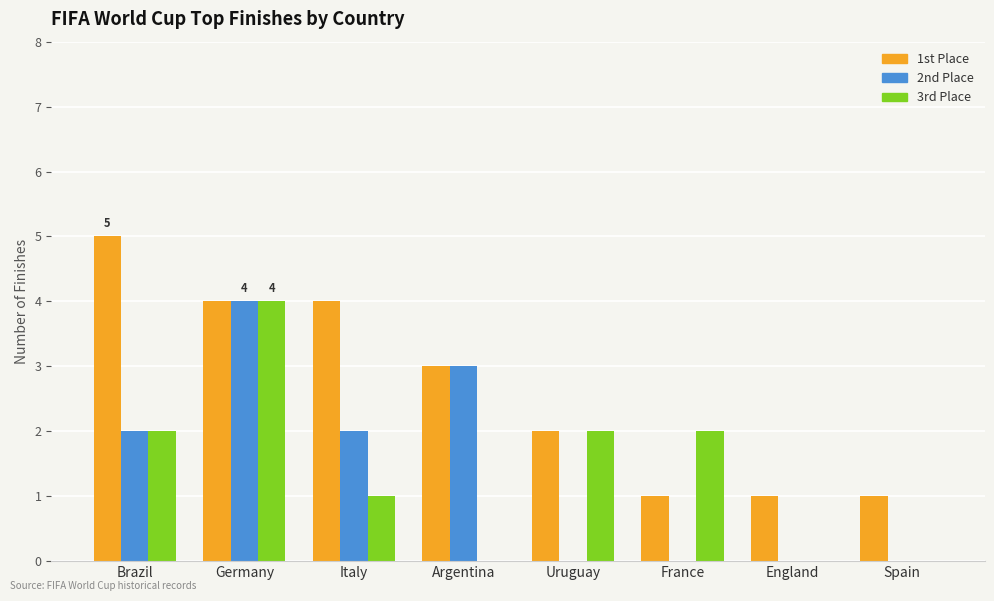

Which series changed the most between Brazil and France?

1st Place